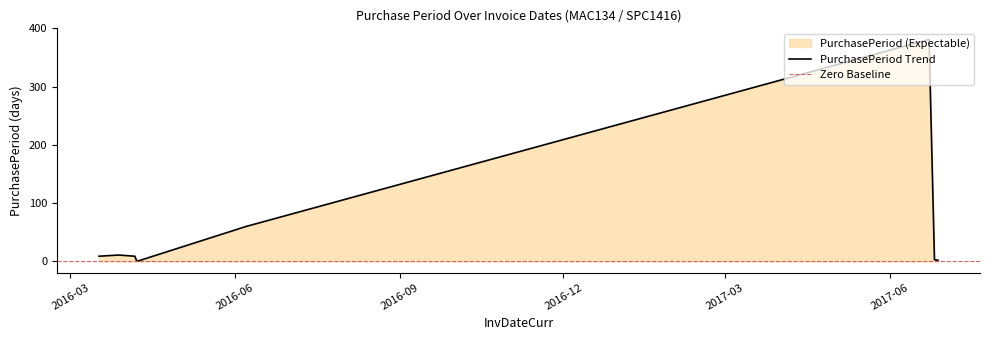

List the labels in order of value, largest first.

2017-06-23, 2016-06-07, 2016-03-28, 2016-03-17, 2016-04-06, 2017-06-26, 2017-06-28, 2016-04-07, 2016-04-08